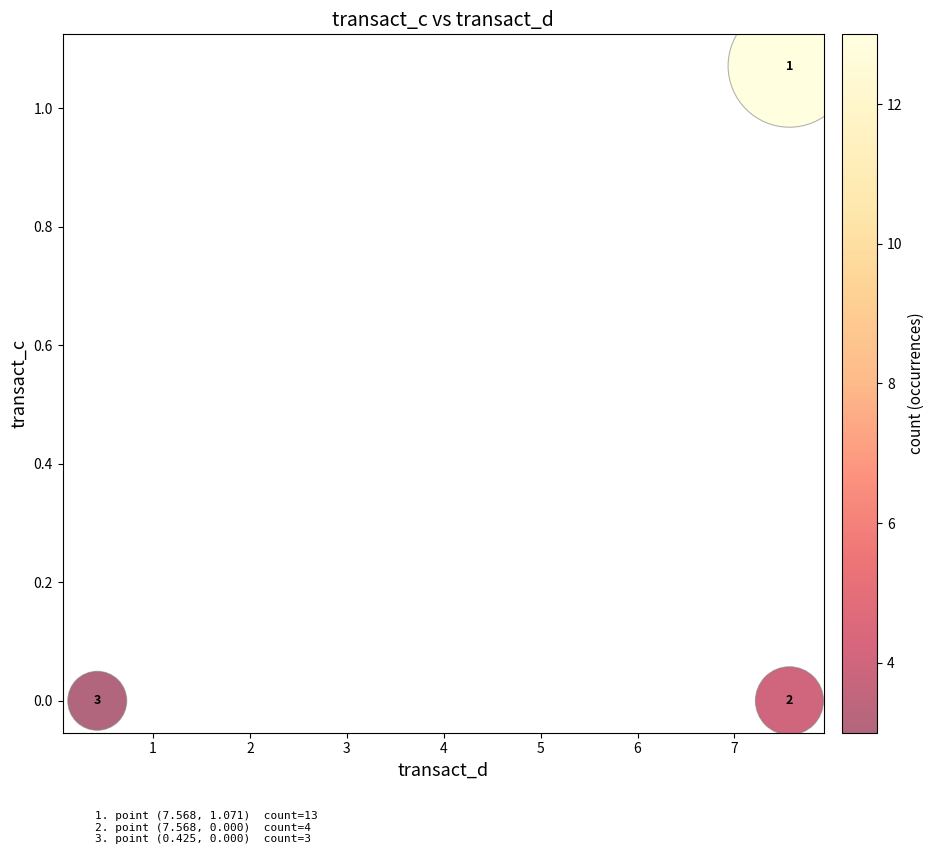

What is the average Y value?

0.4